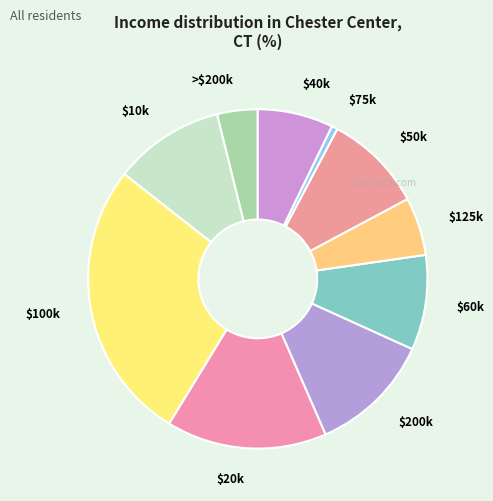

Which slice is the largest?

$100k